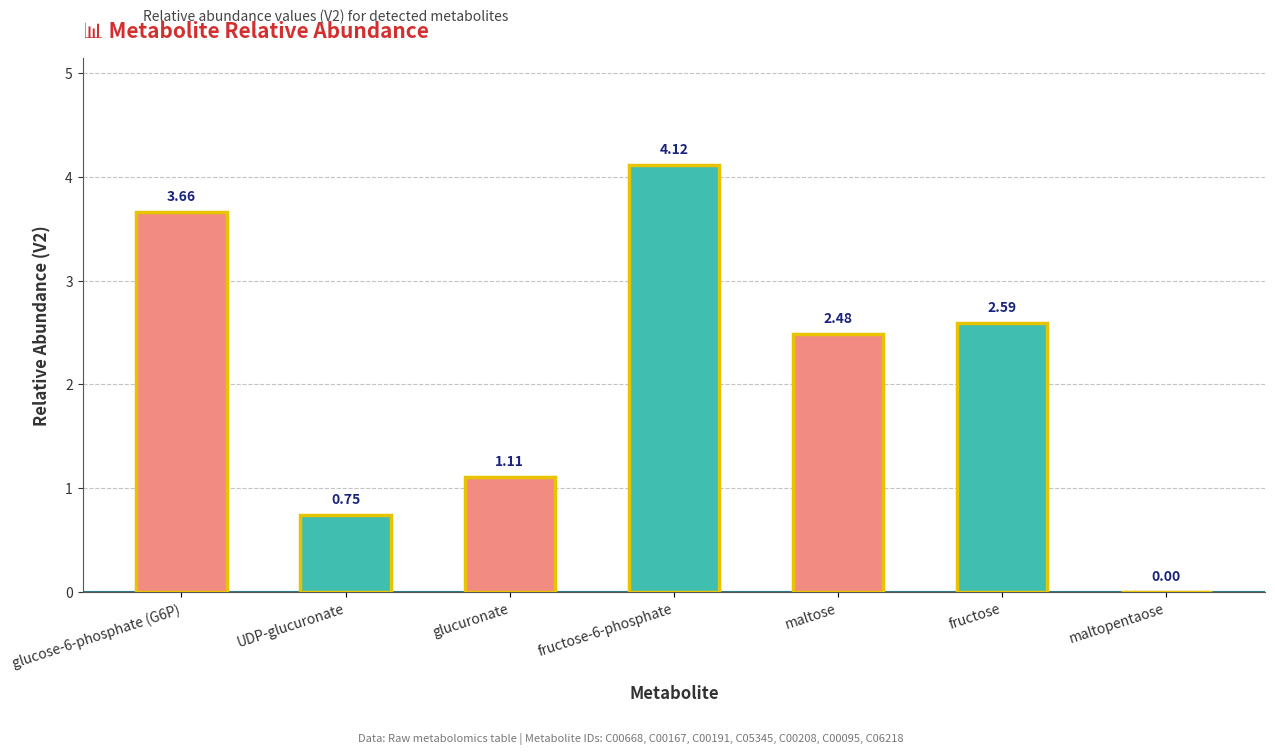

Which has a higher value, UDP-glucuronate or glucose-6-phosphate (G6P)?

glucose-6-phosphate (G6P)